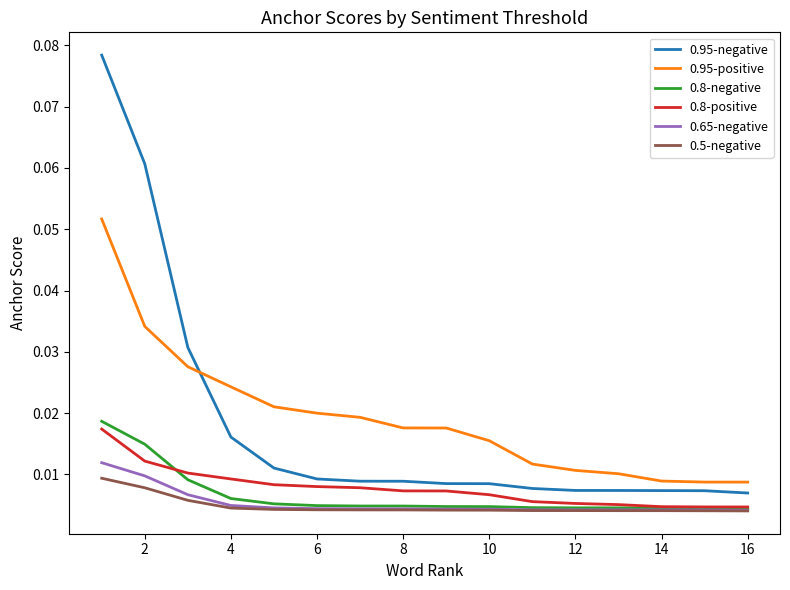

True or false: 0.95-positive and 0.8-positive intersect in this chart.

False